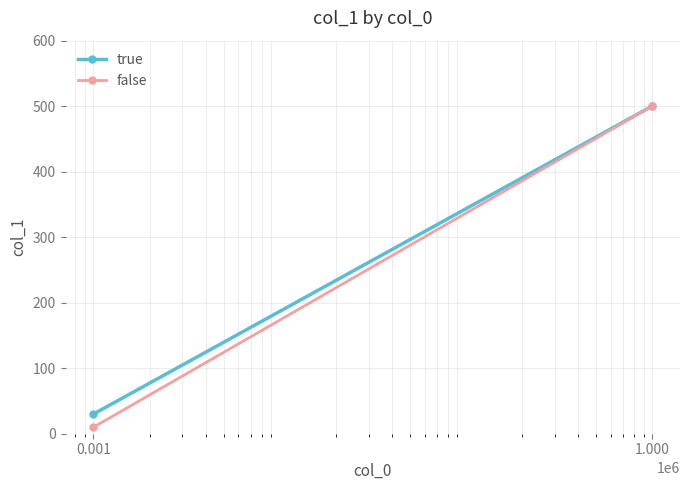

True or false: true has a value of 30 at 0.001.

True